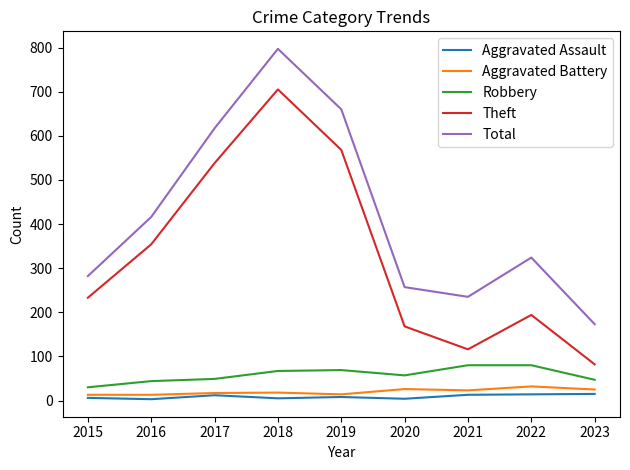

Which series has the largest range (max minus min)?

Total